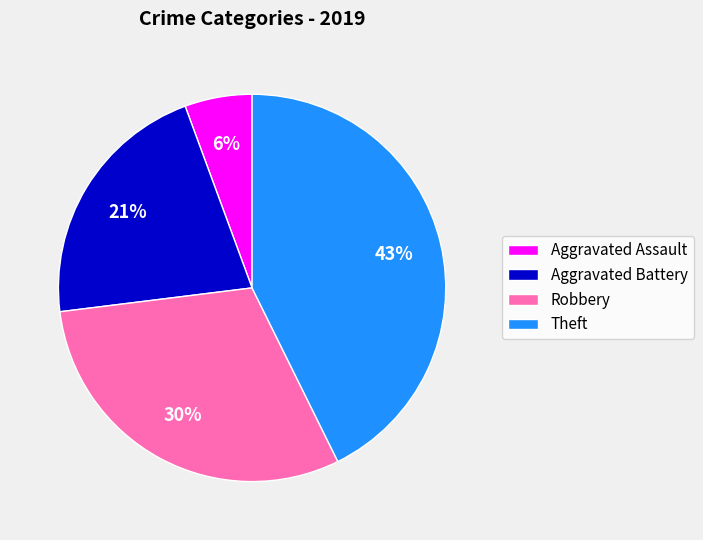

To the nearest percent, what is the average slice percentage?

25%